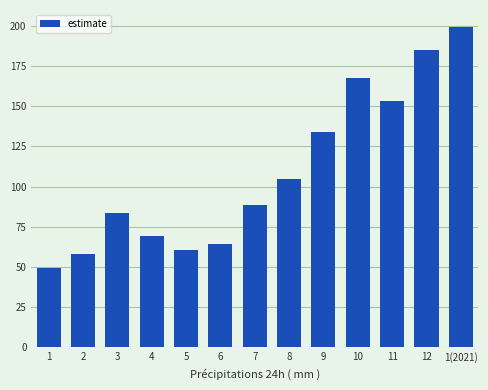

Between 3 and 5, which is larger?

3